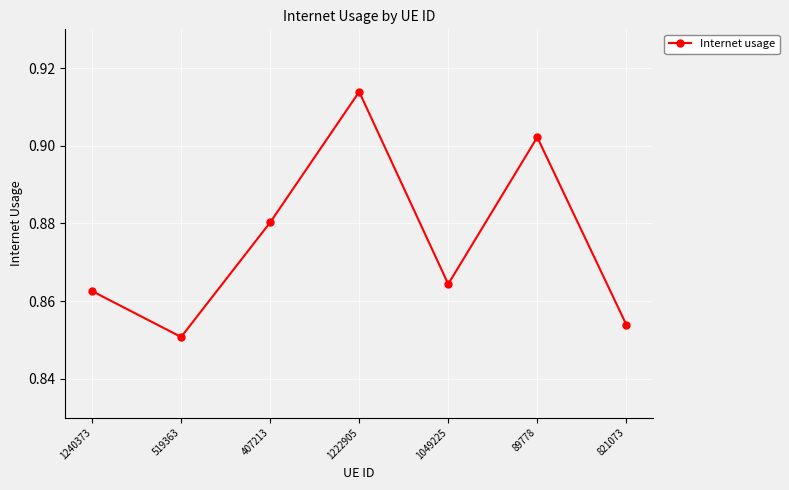

At which category does the chart reach its minimum across all series?

519363